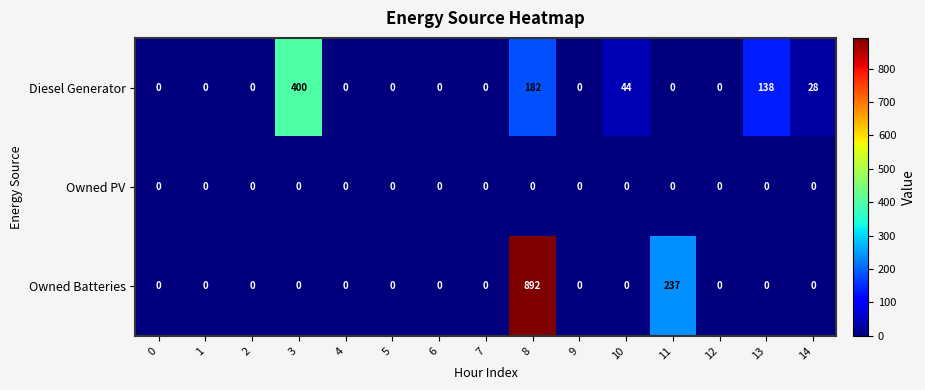

List the series in order of their peak value, highest first.

Owned Batteries, Diesel Generator, Owned PV